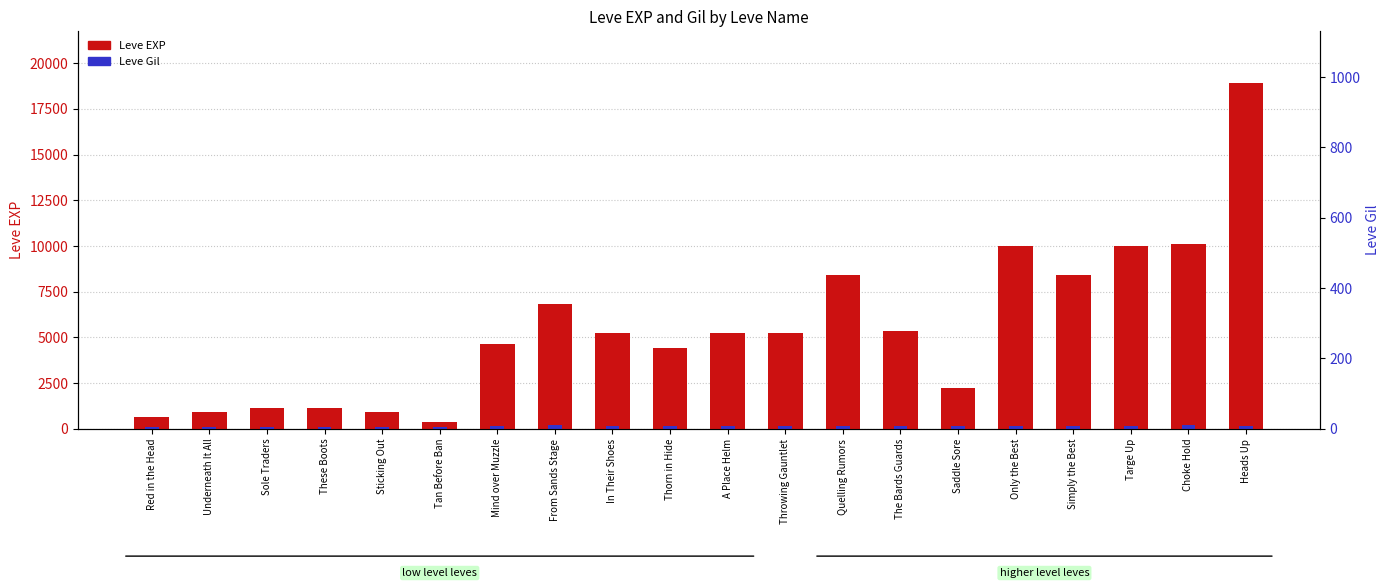

What is the label of the 20th bar from the right?

Red in the Head